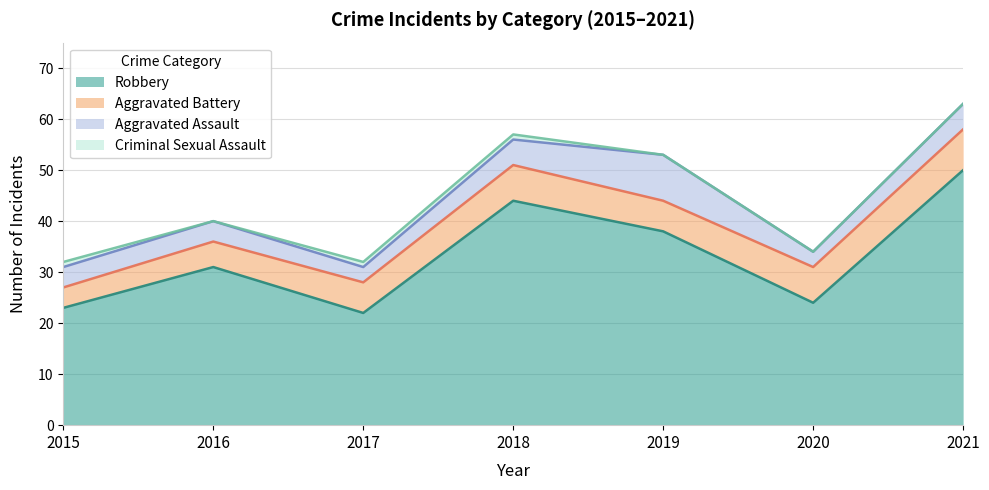

True or false: Criminal Sexual Assault and Aggravated Battery intersect in this chart.

False